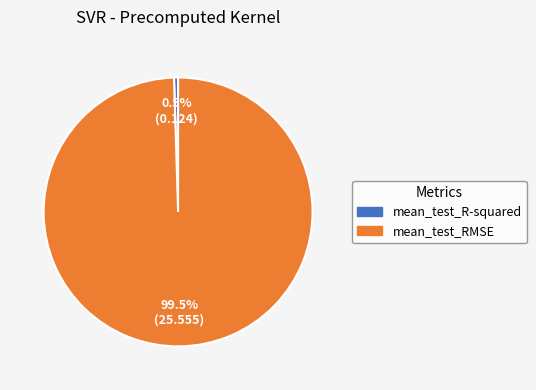

Is there any slice that represents more than half of the pie?

Yes